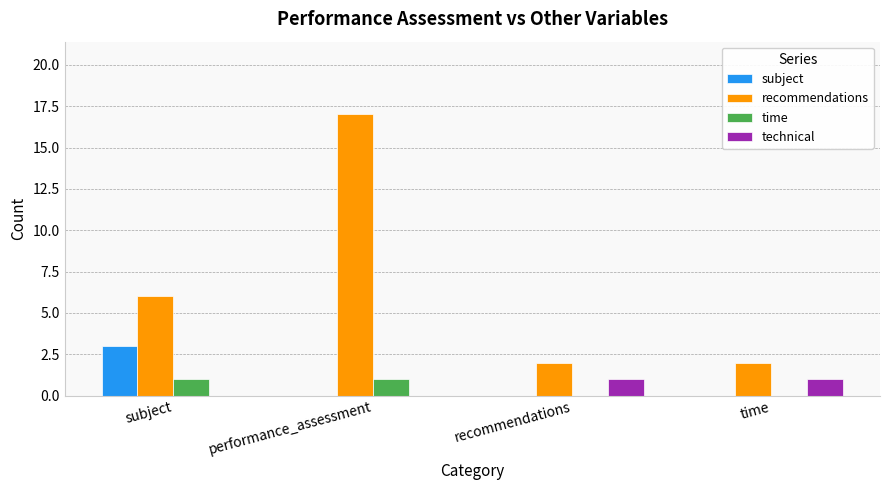

True or false: time has a value of 0 at recommendations.

True